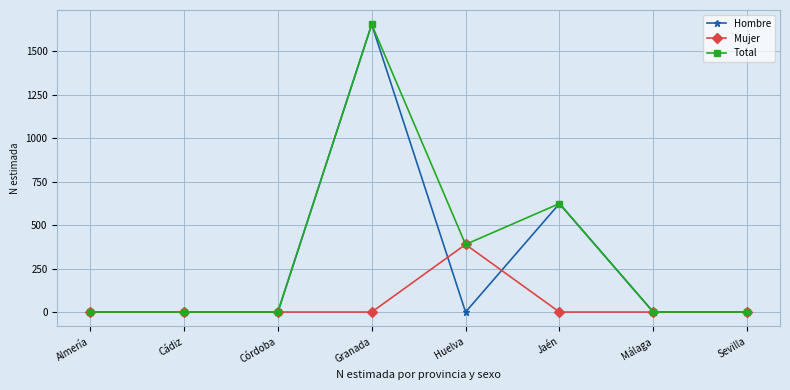

What is the label of the 3rd point from the right?

Jaén